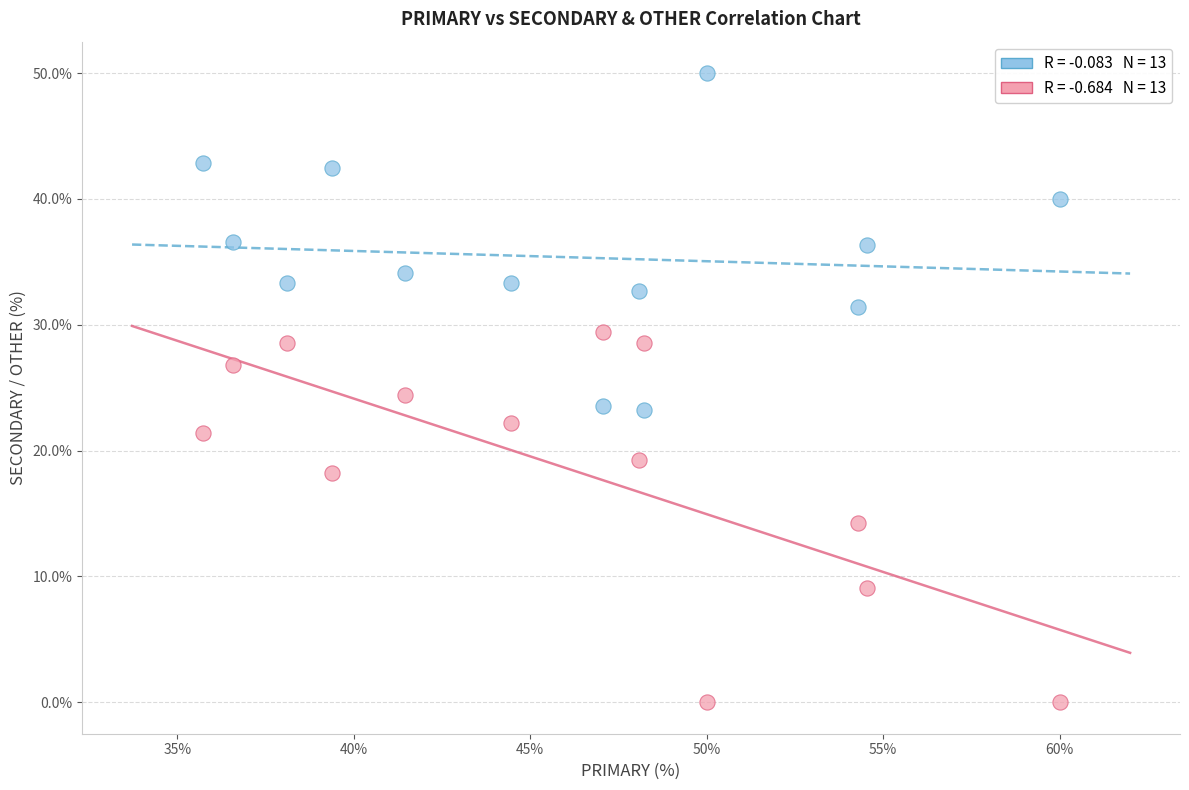

Across all series, what Y value is closest to 25?

24.4